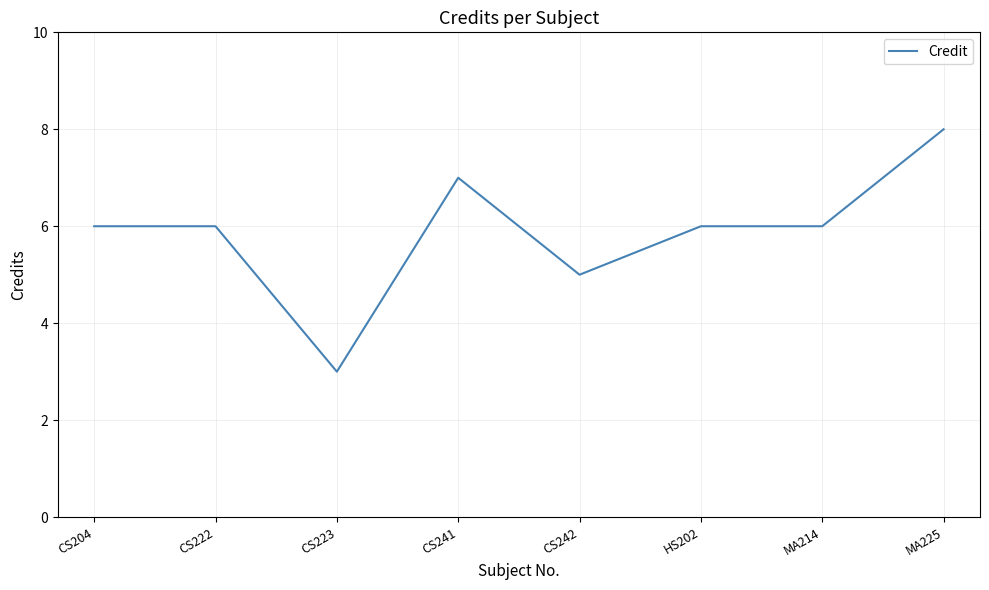

Reading left to right, transcribe all the data shown in this chart.

CS204=6	CS222=6	CS223=3	CS241=7	CS242=5	HS202=6	MA214=6	MA225=8